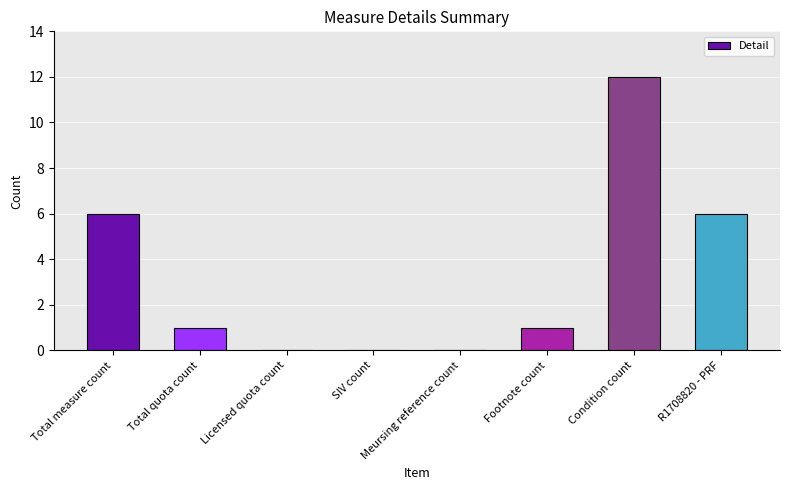

What is the greatest value displayed?

12